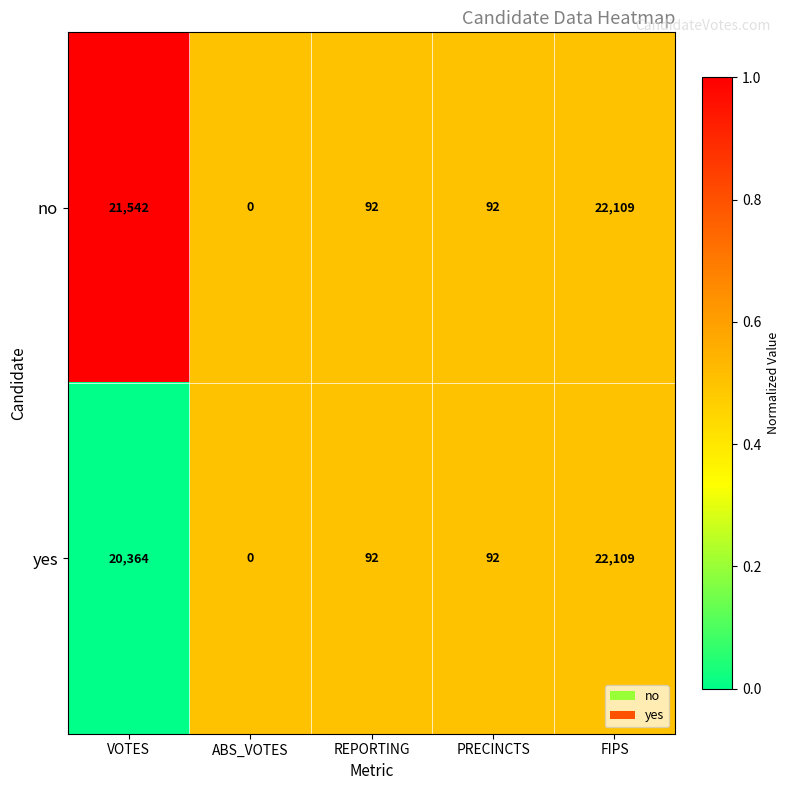

Is the value of no at PRECINCTS greater than the value of yes at VOTES?

No